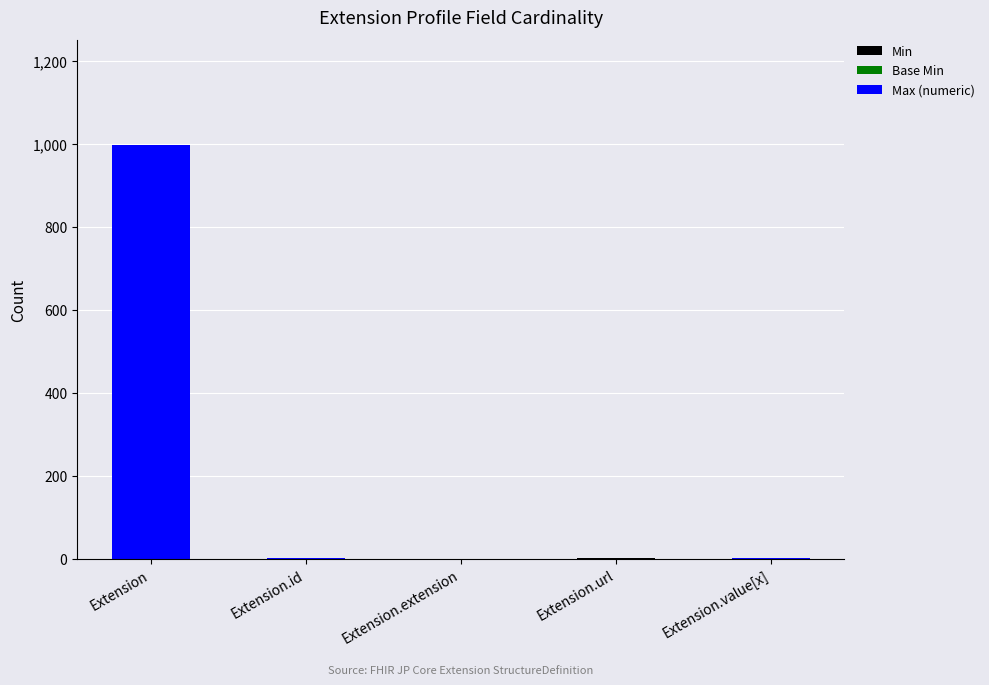

Does the chart contain stacked bars?

Yes